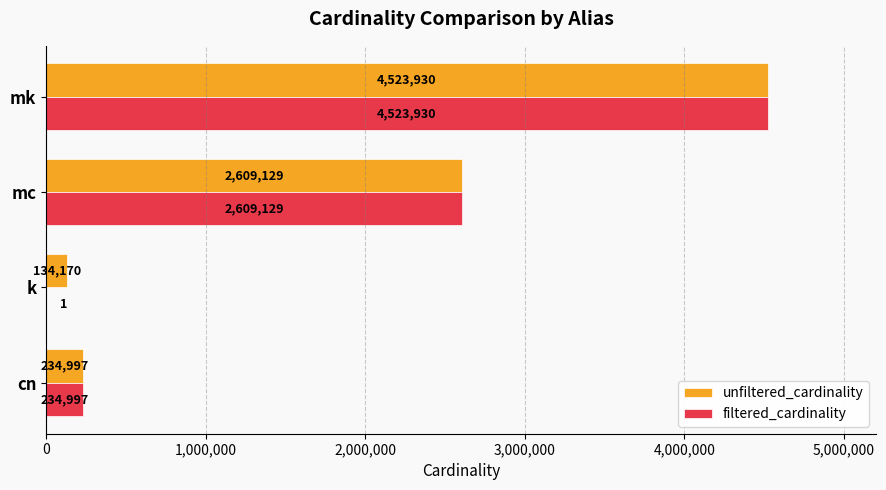

What is the highest value of the unfiltered_cardinality series?

4523930